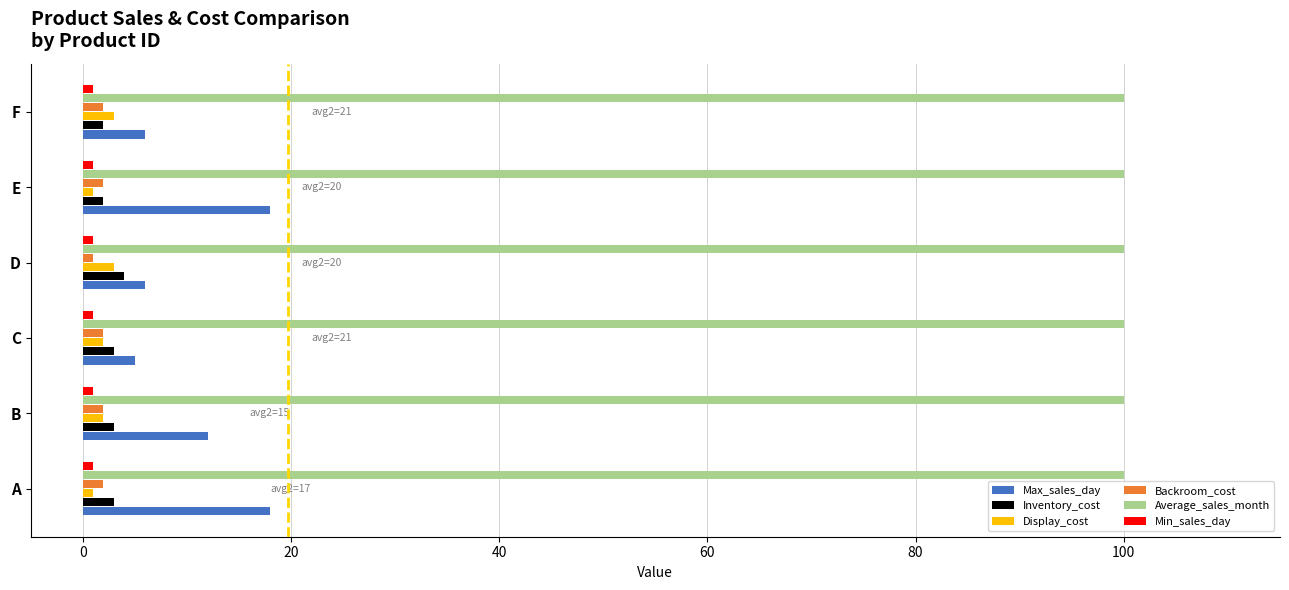

Is it true that Inventory_cost equals 3 at A?

True